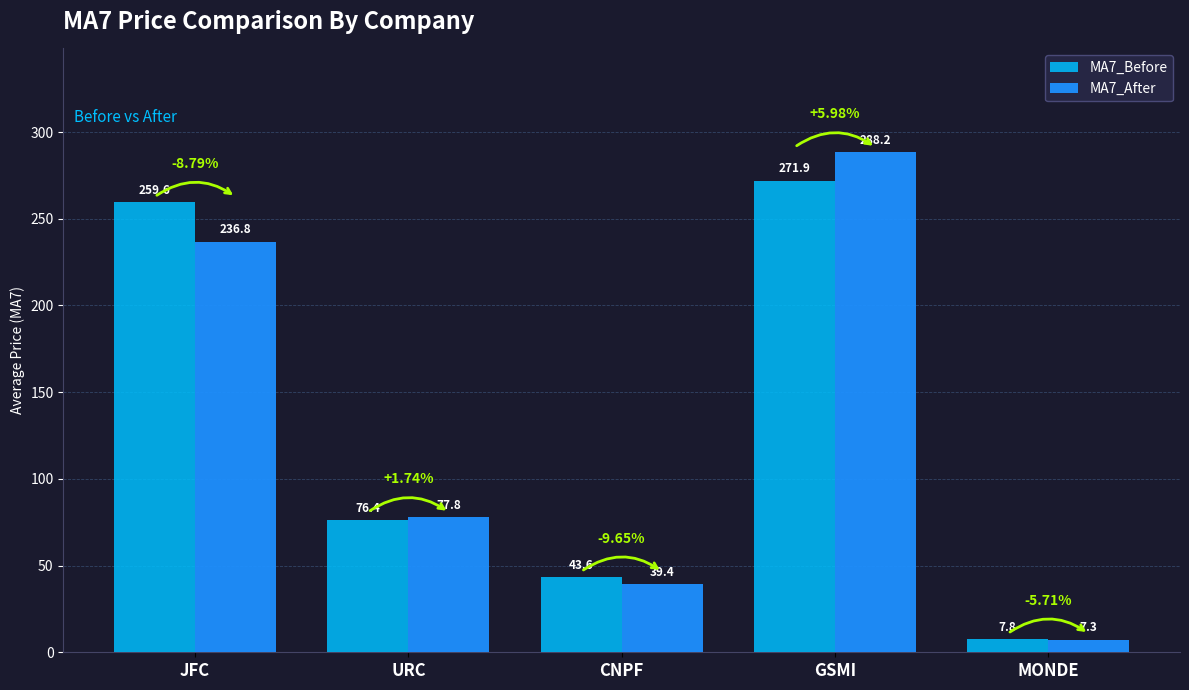

Where does the MA7_Before series first go above 76?

JFC